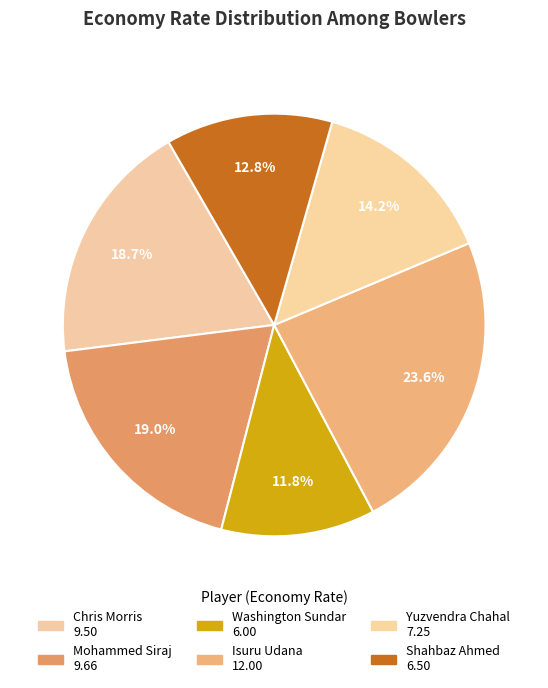

How many slices are in this pie chart?

6